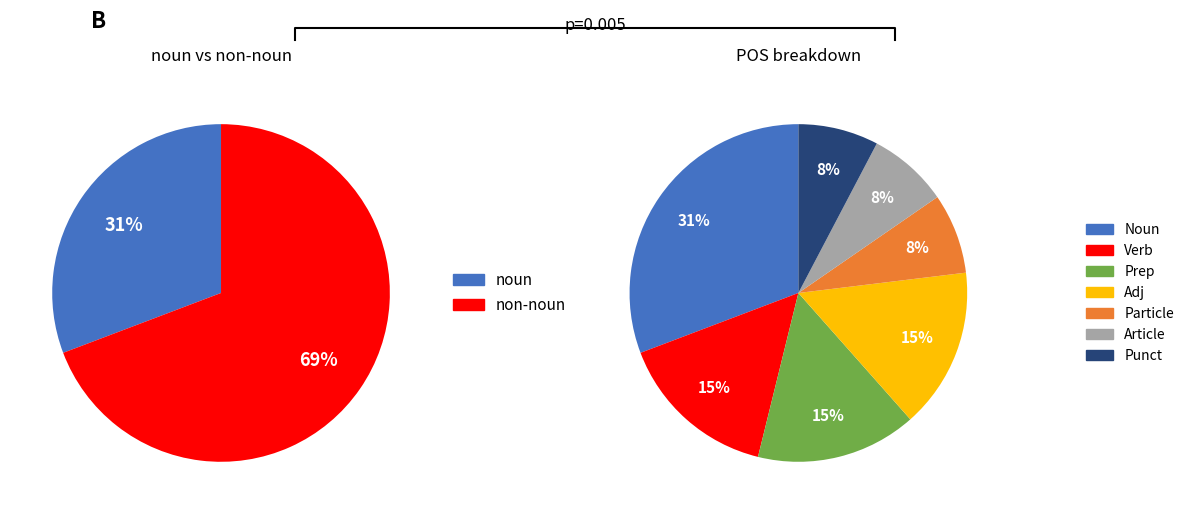

What percentage is the a-_---___ slice, to the nearest percent?

8%